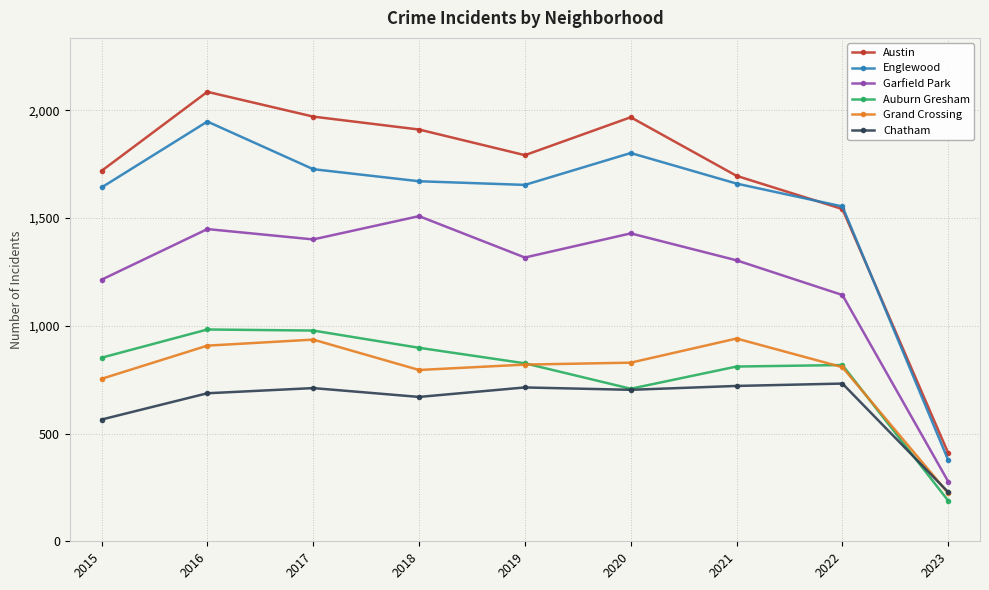

Is this an area chart (filled region under the line)?

No